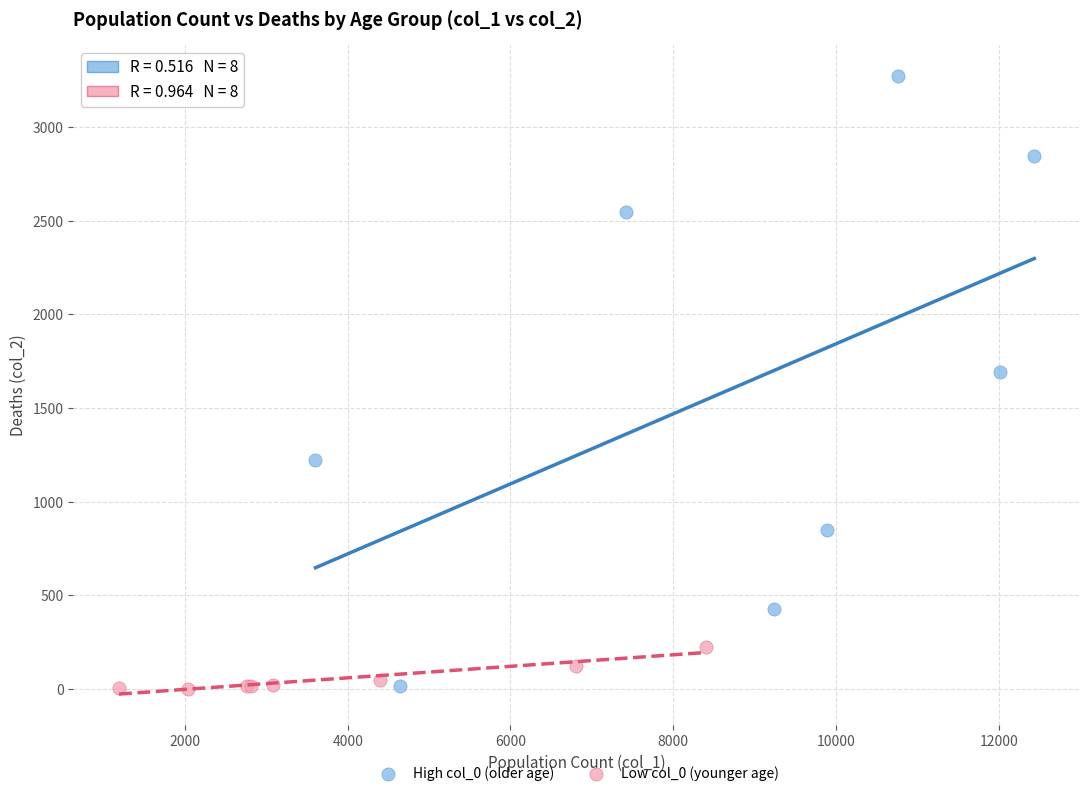

Which series has the widest spread of Y values?

High col_0 (older age)